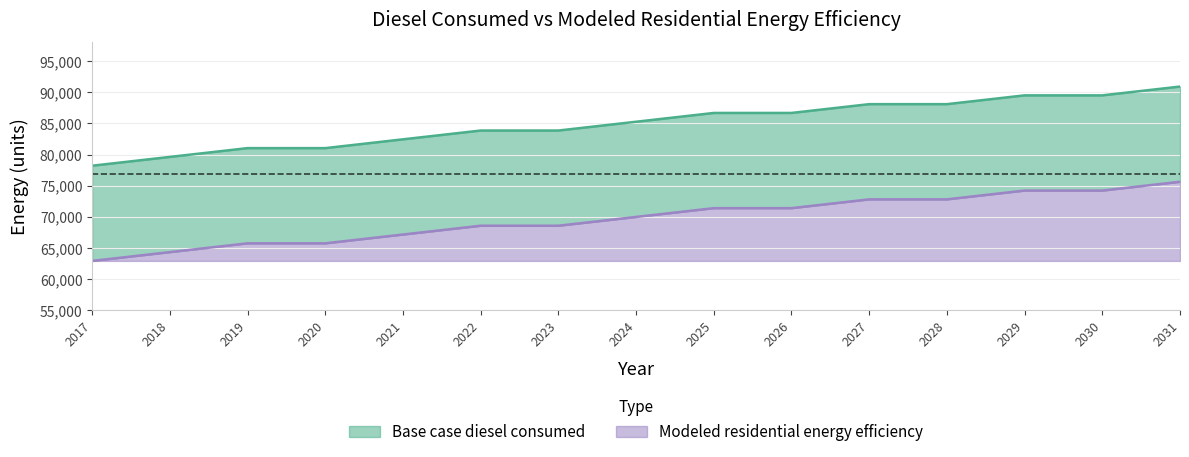

How many distinct data groups are displayed?

2